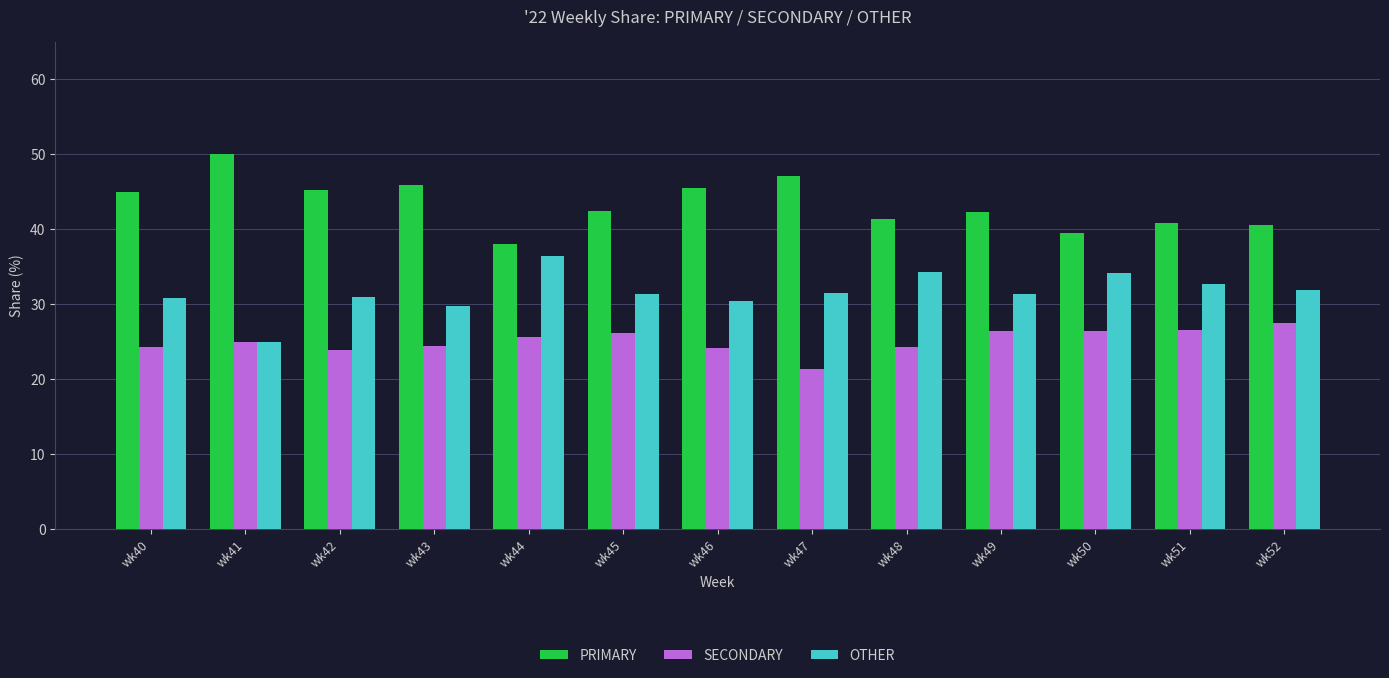

What is the difference between the OTHER values at wk46 and wk42?

0.6